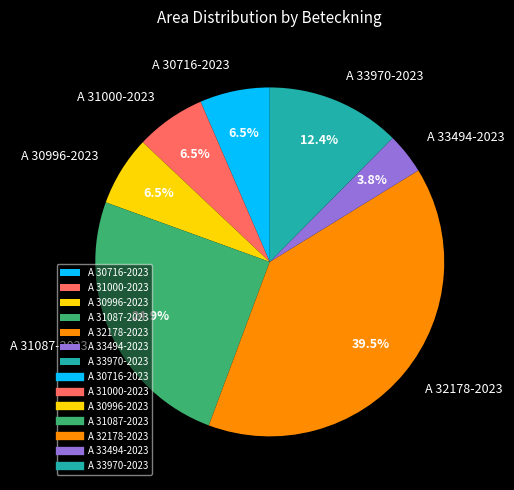

To the nearest percent, what percentage of the pie is A 31087-2023?

25%